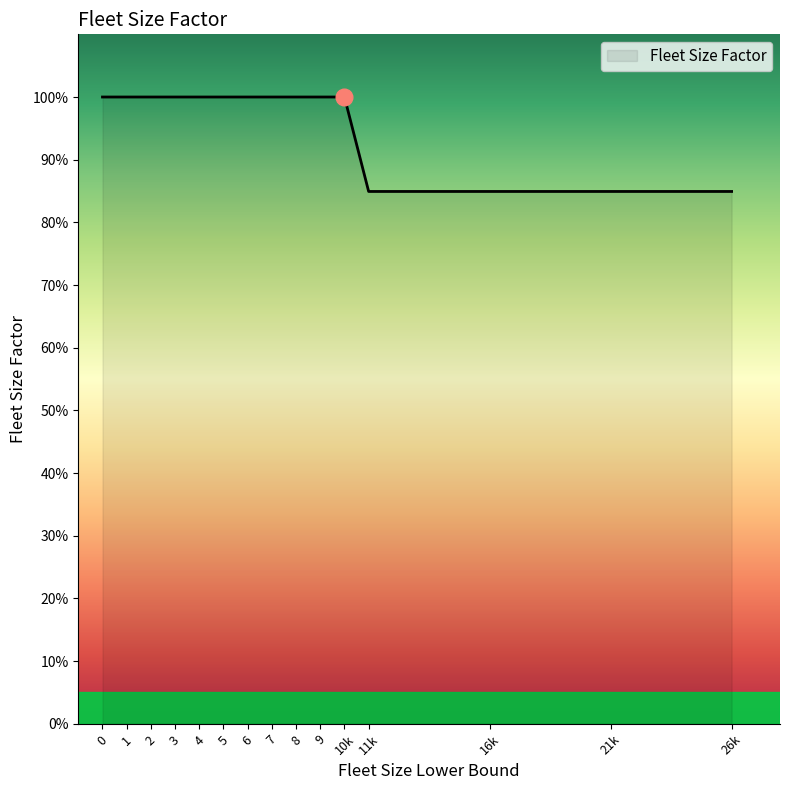

Does the chart display data point markers on the line(s)?

No